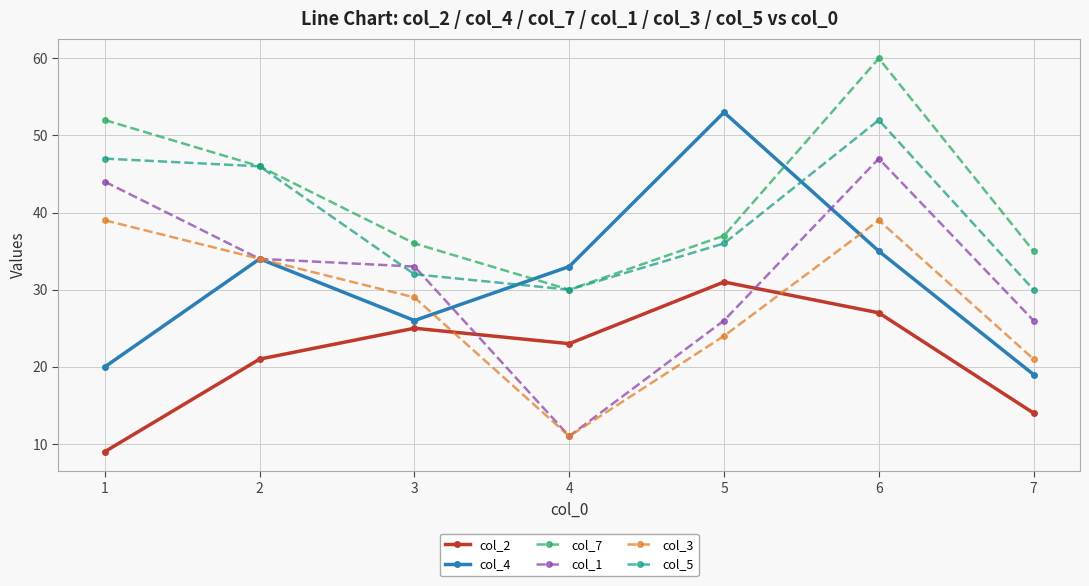

Which category has the lowest value in the col_1 series?

4